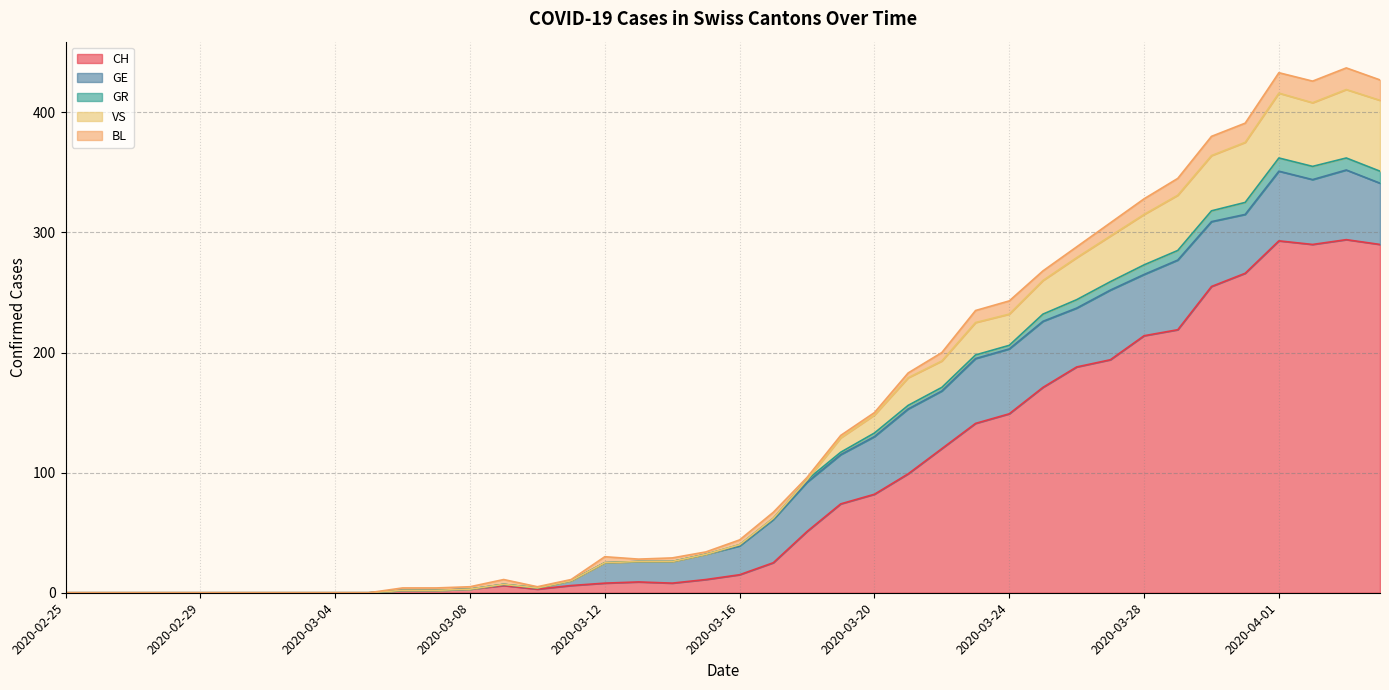

True or false: GR and VS cross at least once.

False